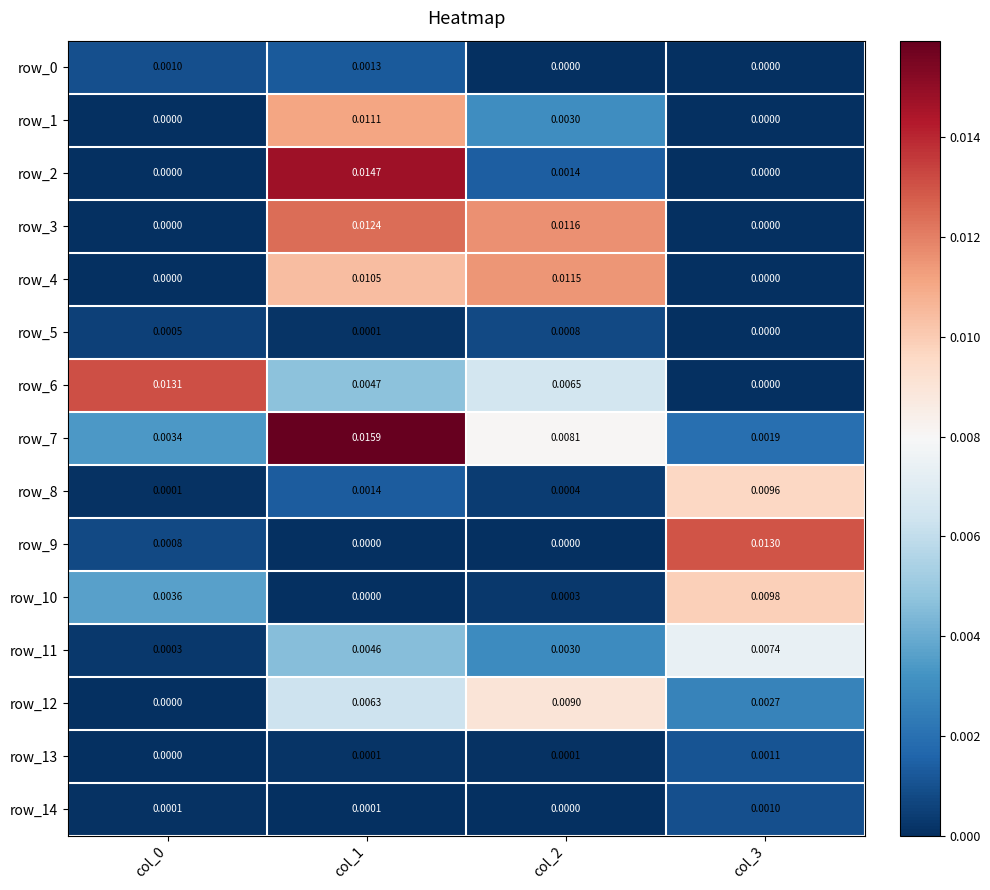

Is the value of row_10 at col_0 greater than the value of row_3 at col_0?

Yes